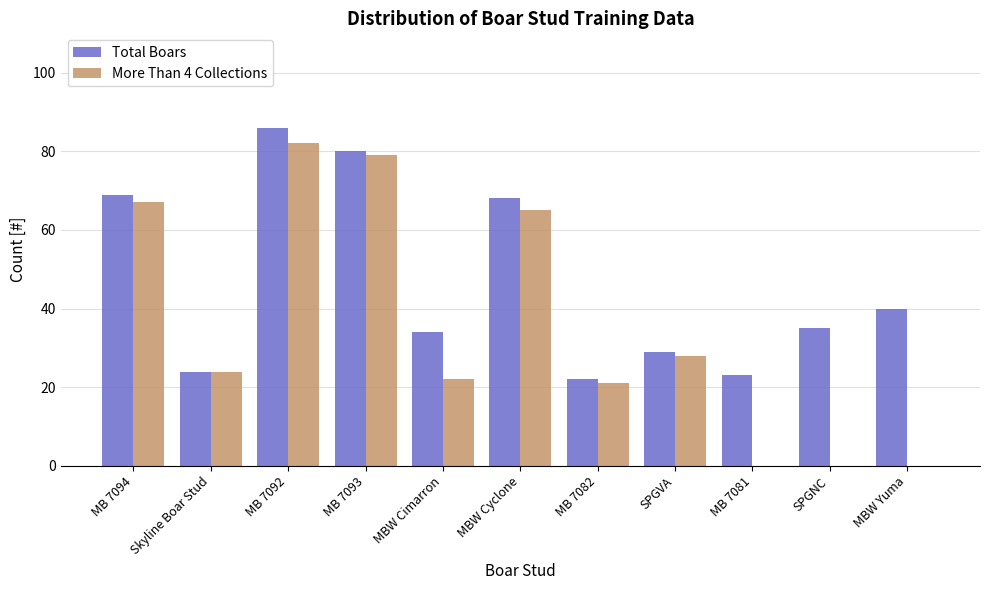

What is the sum of the More Than 4 Collections values at SPGVA and MB 7082?

49